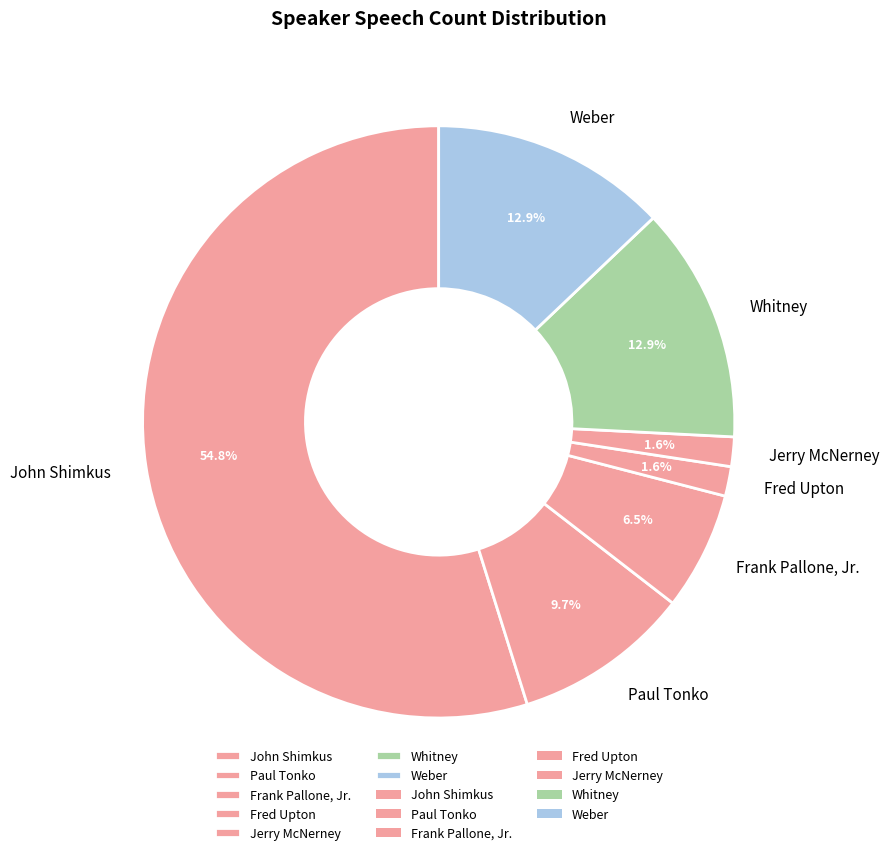

What portion of the pie excludes Fred Upton?

98.4%